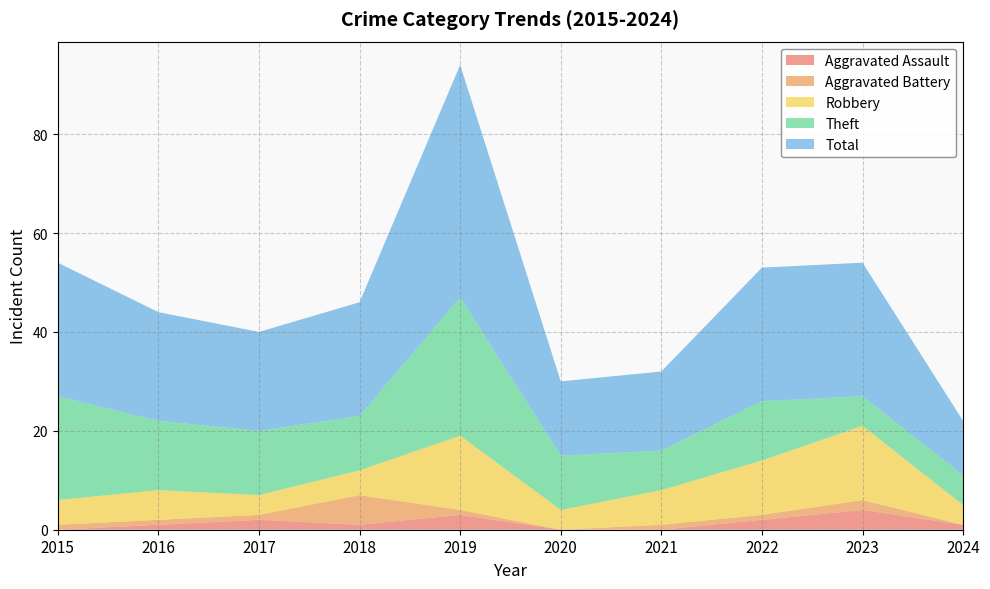

Reading left to right, transcribe all the data shown in this chart.

Aggravated Assault: 2015=0	2016=1	2017=2	2018=1	2019=3	2020=0	2021=0	2022=2	2023=4	2024=1
Aggravated Battery: 2015=1	2016=1	2017=1	2018=6	2019=1	2020=0	2021=1	2022=1	2023=2	2024=0
Robbery: 2015=5	2016=6	2017=4	2018=5	2019=15	2020=4	2021=7	2022=11	2023=15	2024=4
Theft: 2015=21	2016=14	2017=13	2018=11	2019=28	2020=11	2021=8	2022=12	2023=6	2024=6
Total: 2015=27	2016=22	2017=20	2018=23	2019=47	2020=15	2021=16	2022=27	2023=27	2024=11